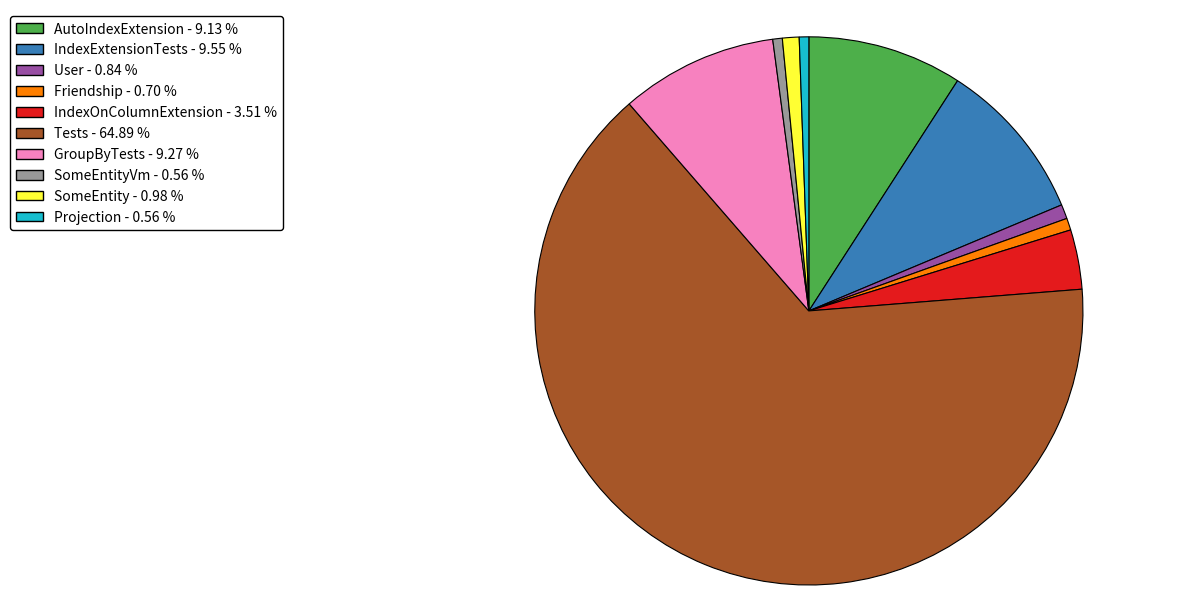

Is there a majority slice in this chart?

Yes